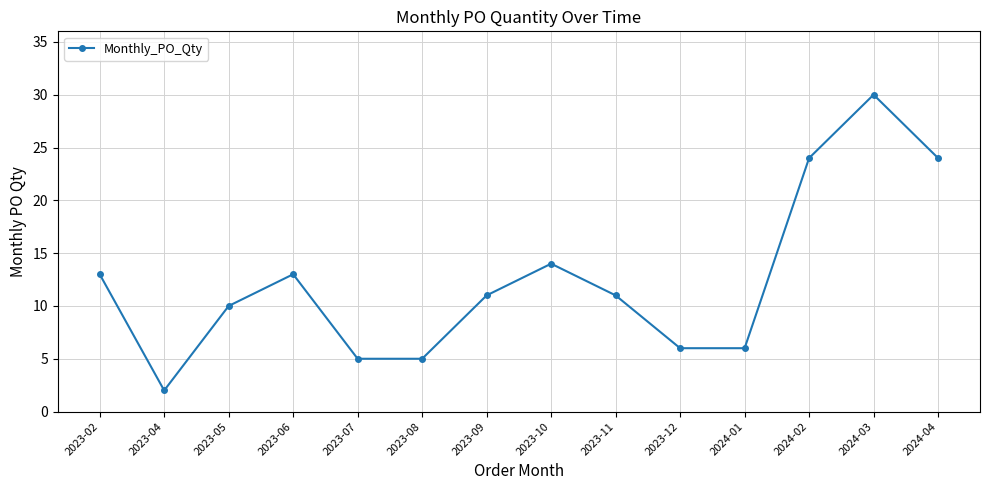

What is the difference between the maximum and minimum values?

28